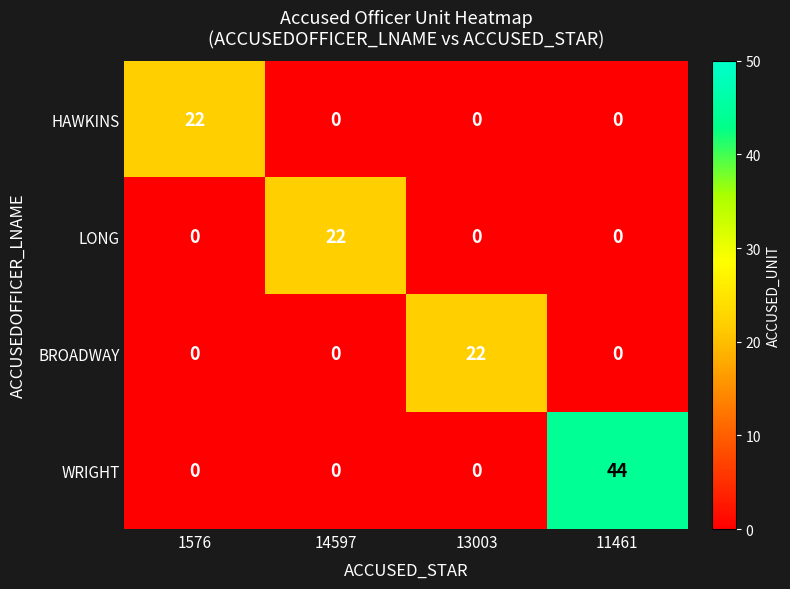

Reading left to right, list all the values displayed in this chart.

HAWKINS: 1576=22	14597=0	13003=0	11461=0
LONG: 1576=0	14597=22	13003=0	11461=0
BROADWAY: 1576=0	14597=0	13003=22	11461=0
WRIGHT: 1576=0	14597=0	13003=0	11461=44